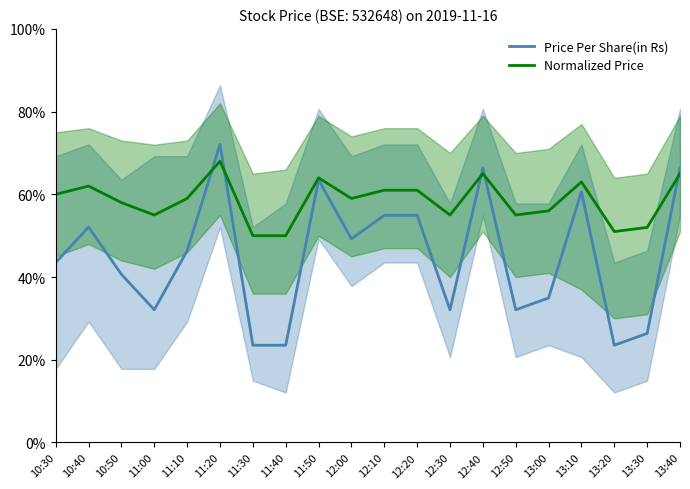

Where is the first local maximum for Normalized Price?

10:40